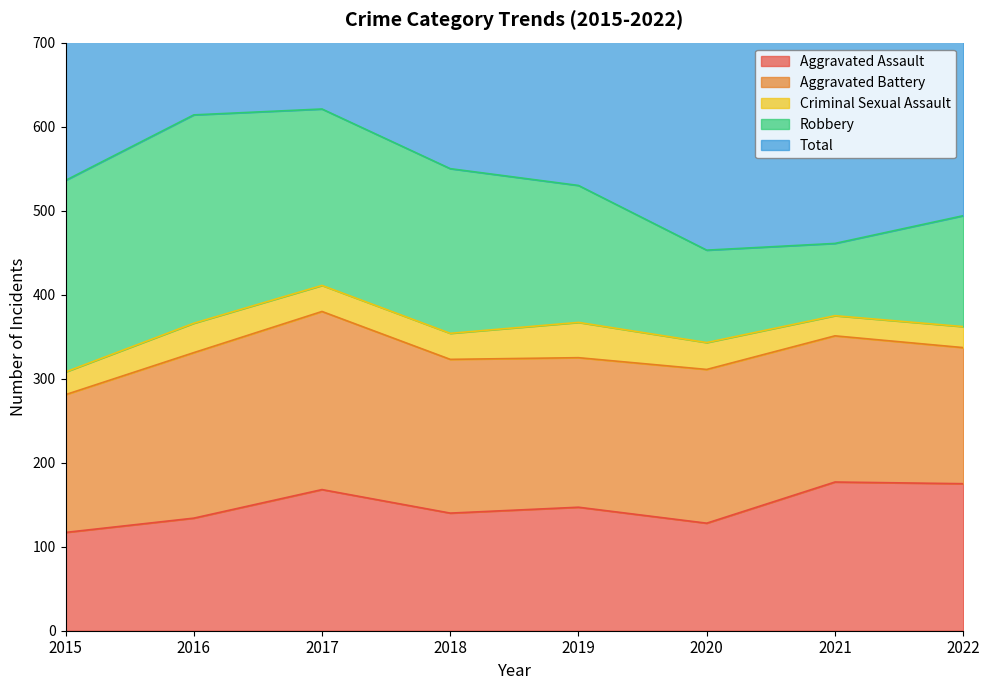

The Aggravated Battery series shows 55 at 2018. True or false?

False